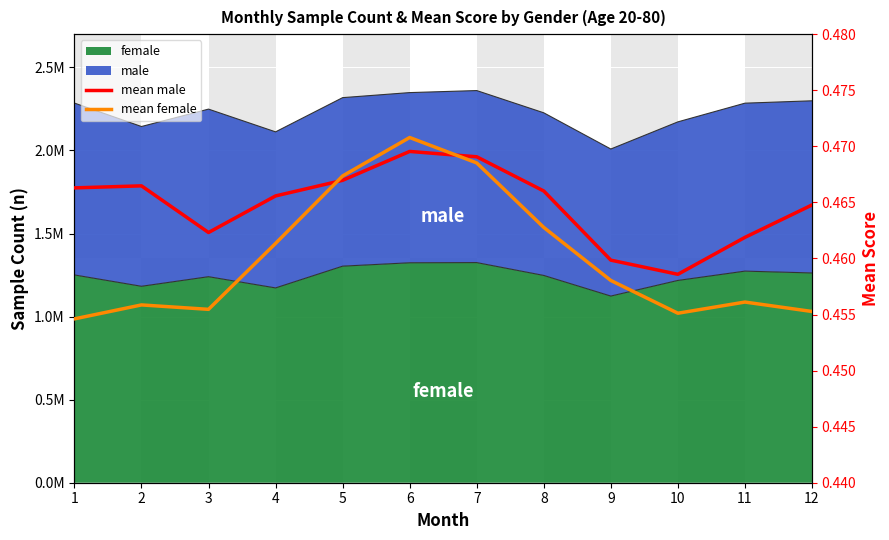

Which has a higher value, 11 or 1?

1